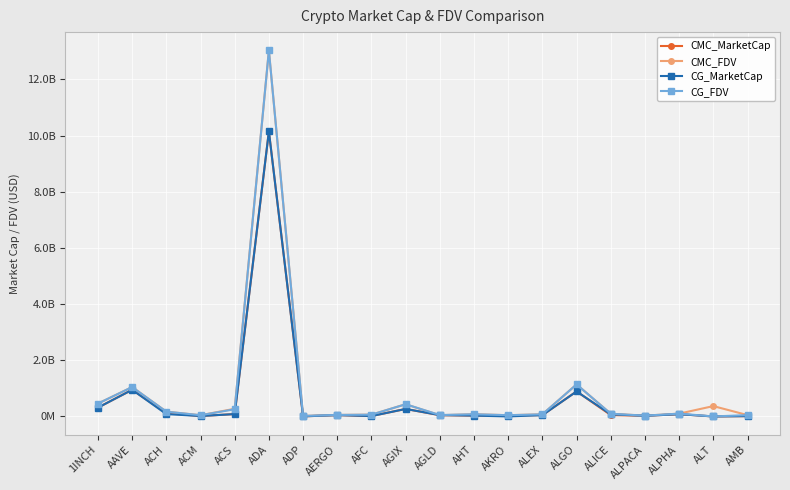

What are all the series names shown in the legend?

CMC_MarketCap, CMC_FDV, CG_MarketCap, CG_FDV